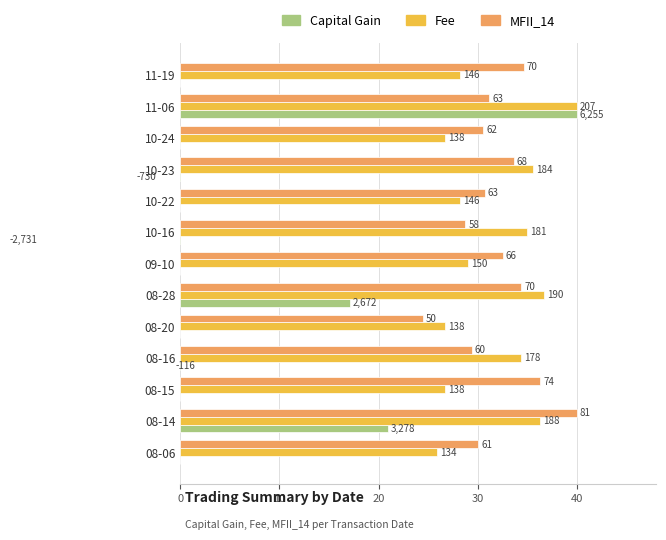

What is the difference between the highest and lowest values at 11-06?

8.8